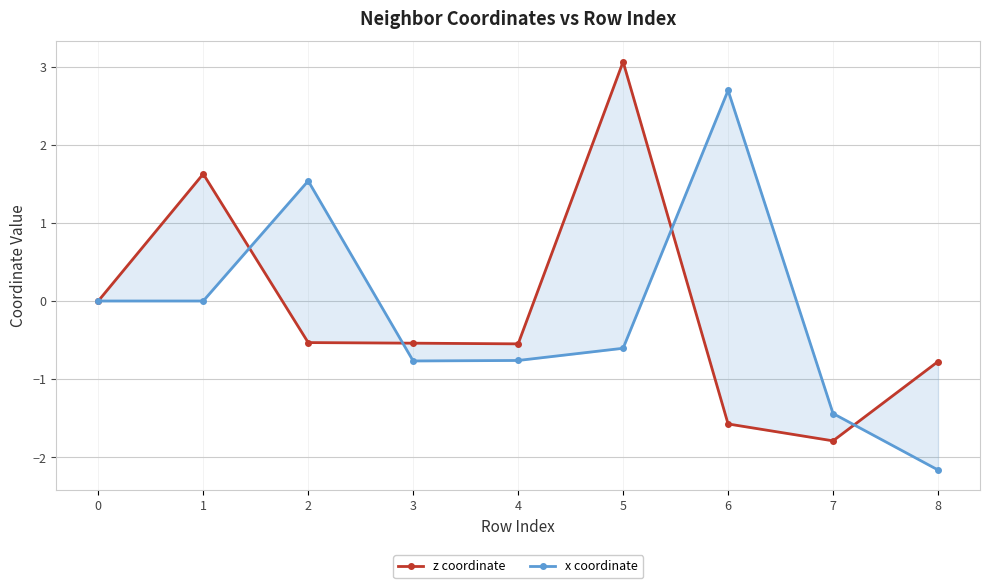

At which category does x coordinate reach its first local valley?

3